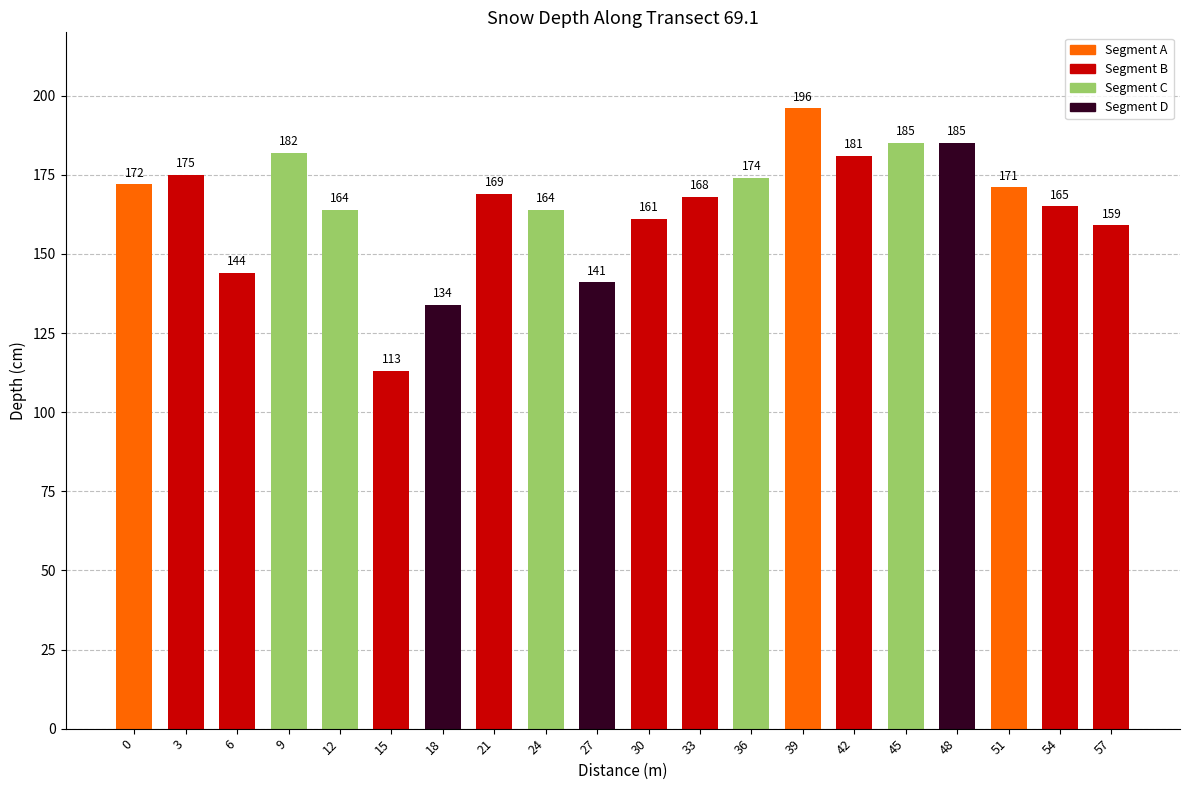

Are the bars grouped side by side (vs. stacked)?

No